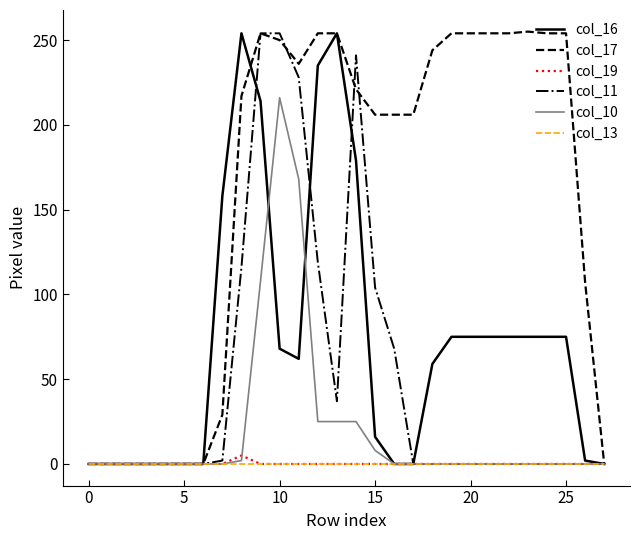

Which series has the largest total across all categories?

col_17